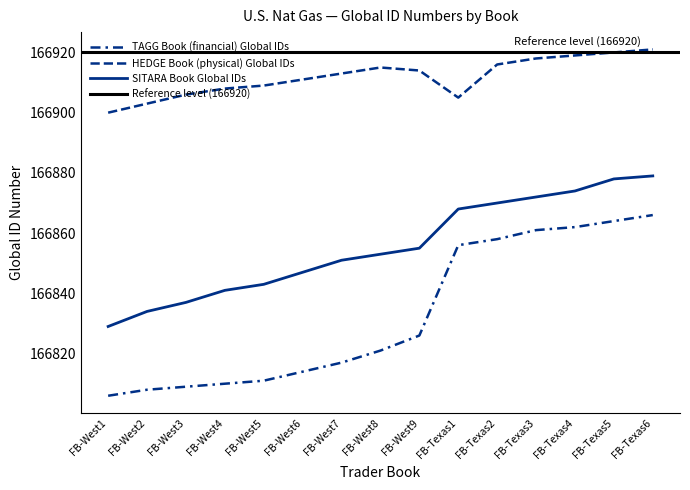

What is the difference between the maximum and second lowest values in the HEDGE Book Global IDs series?

18